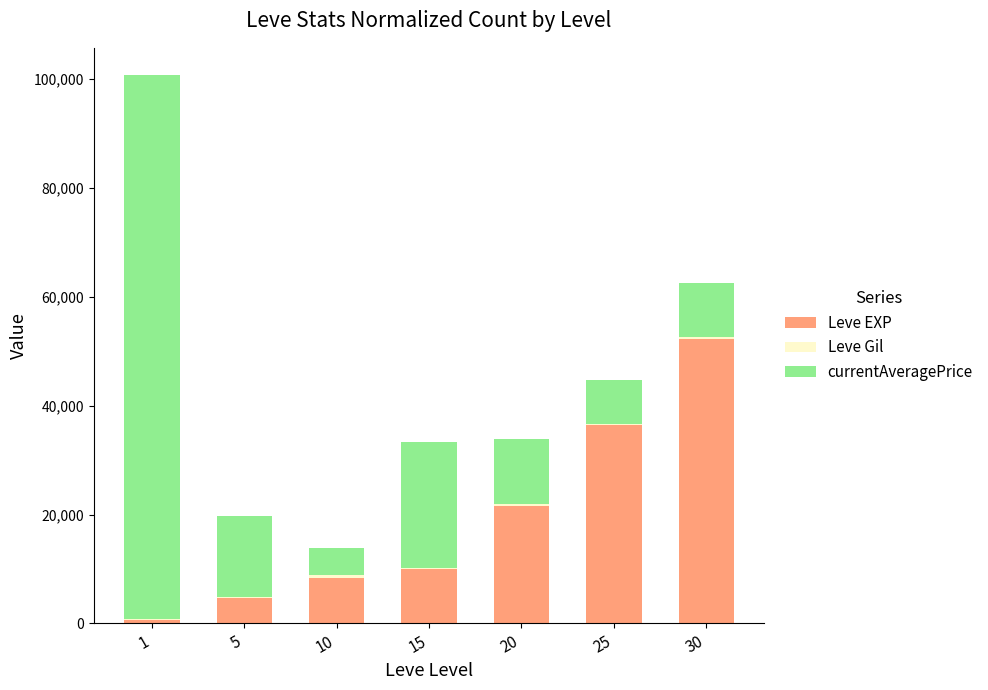

What is the maximum value for Leve EXP?

52220